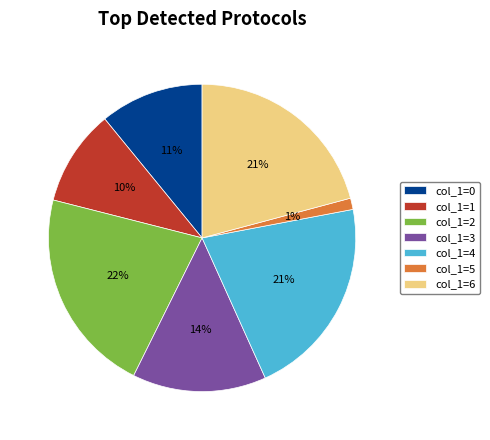

Do col_1=2 and col_1=4 together represent more than half of the pie?

No